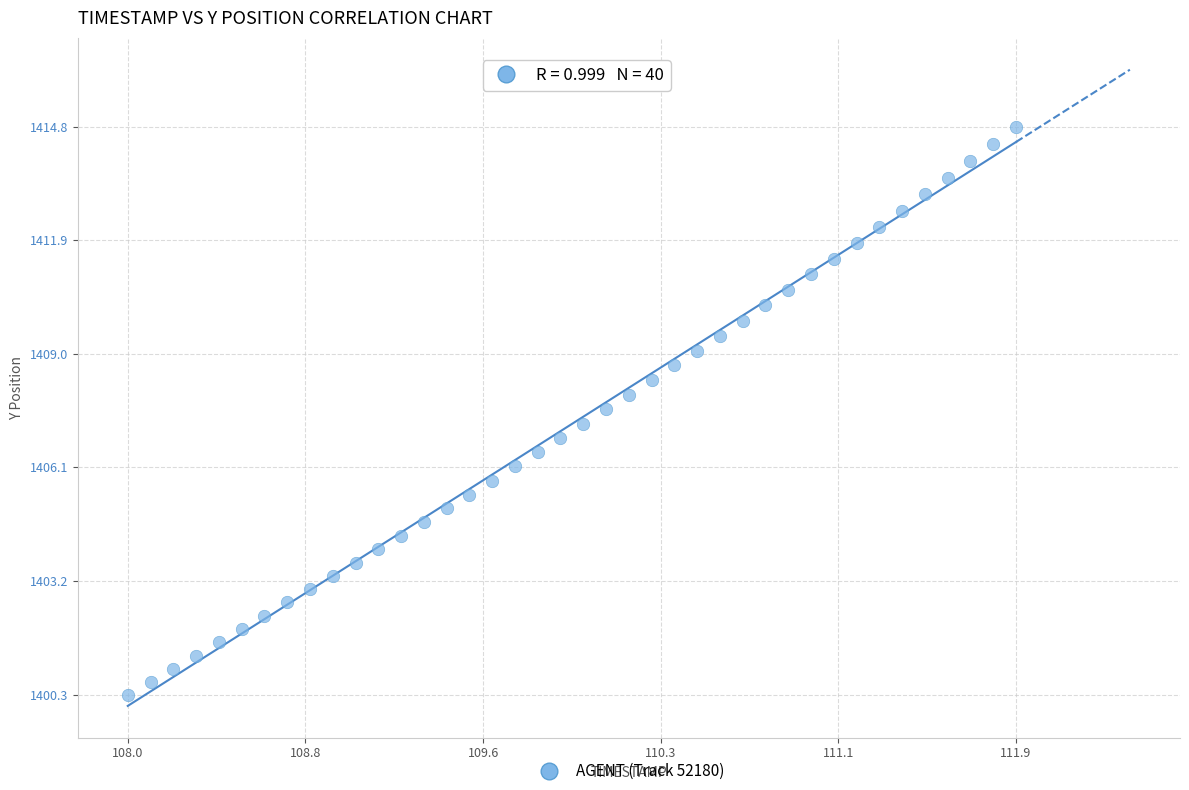

What is the range of Y values (max minus min)?

14.5